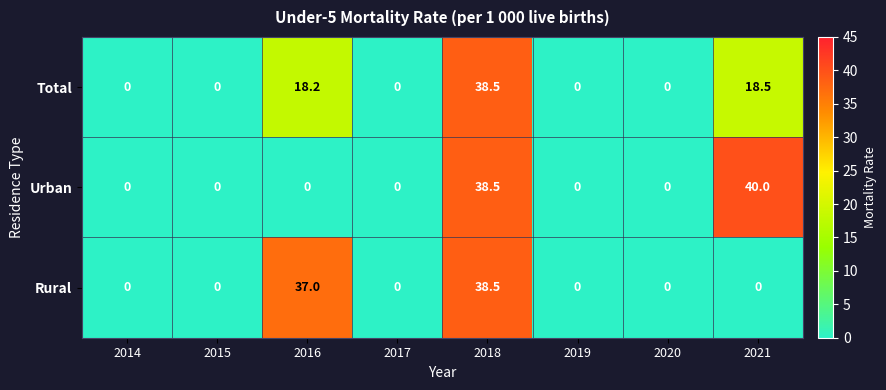

What is the maximum value for Urban?

40.0